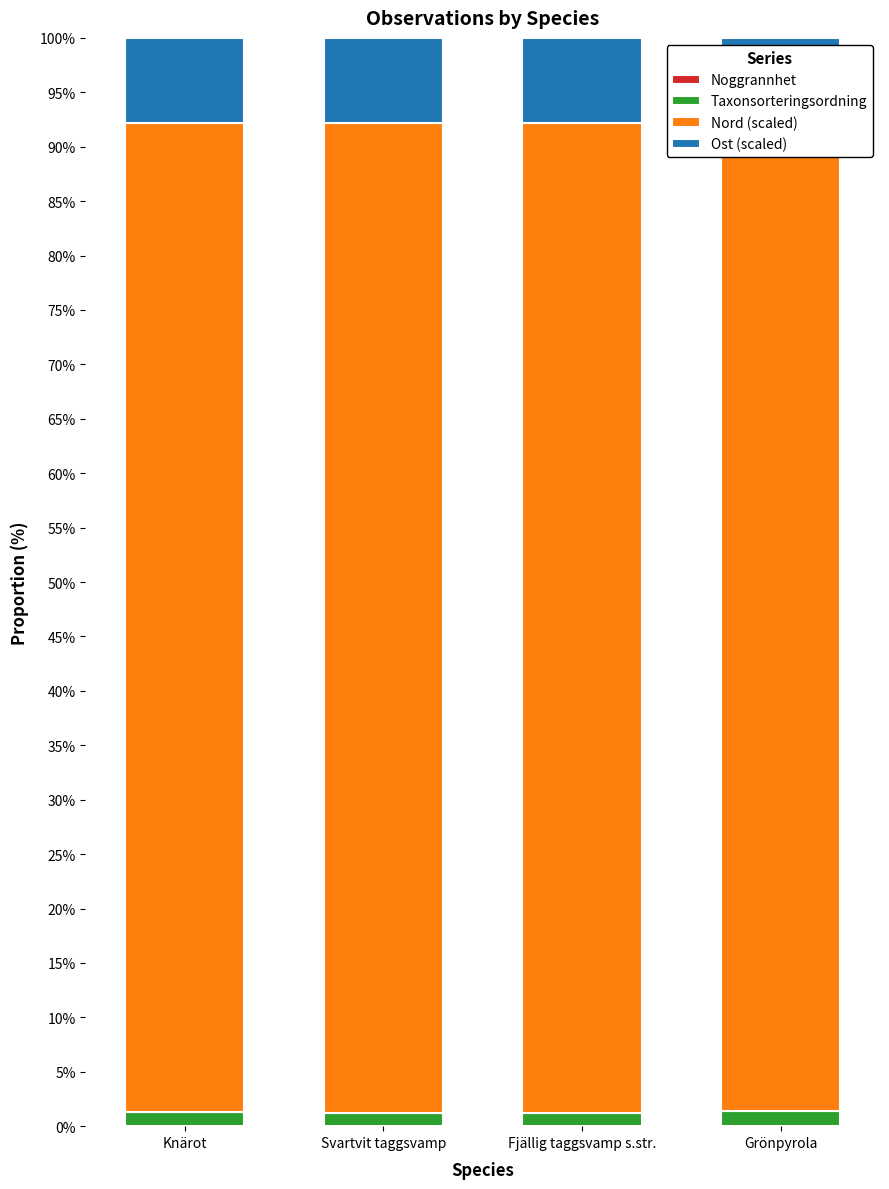

What is the maximum value for Taxonsorteringsordning?

1.4